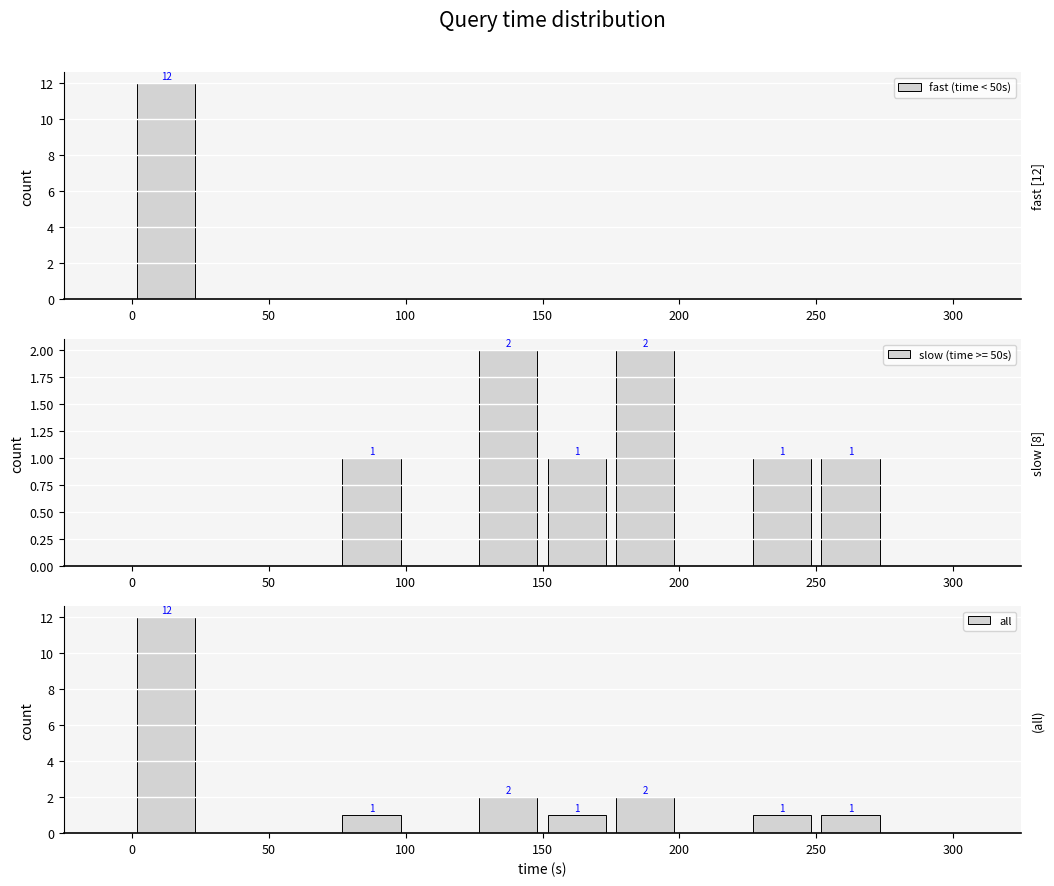

What is the maximum value for fast (time < 50s)?

12